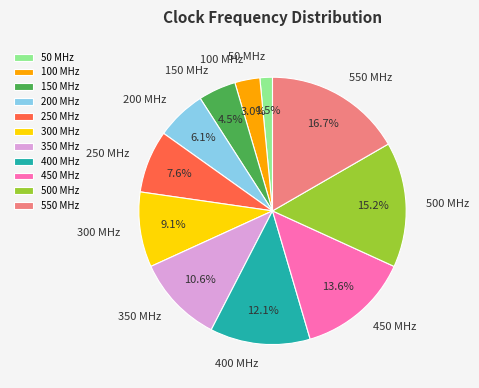

What is the ratio of the value at 350 MHz to the value at 100 MHz?

3.5